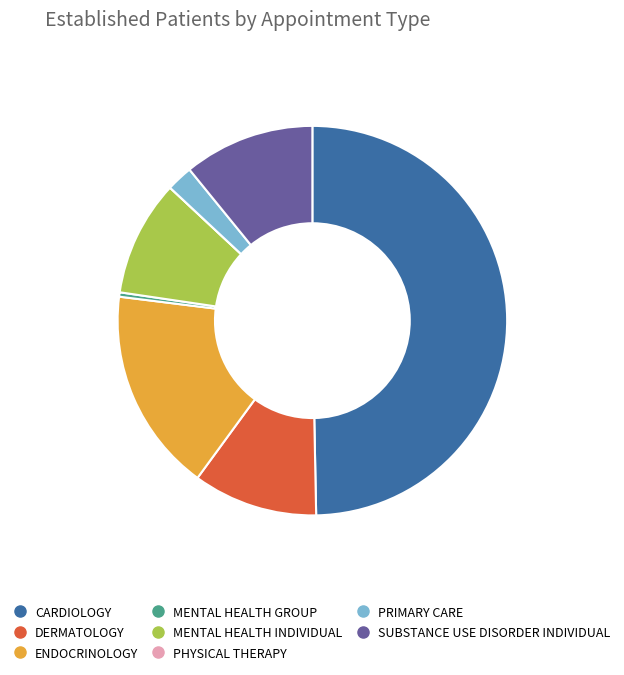

Between SUBSTANCE USE DISORDER INDIVIDUAL and MENTAL HEALTH GROUP, which is larger?

SUBSTANCE USE DISORDER INDIVIDUAL